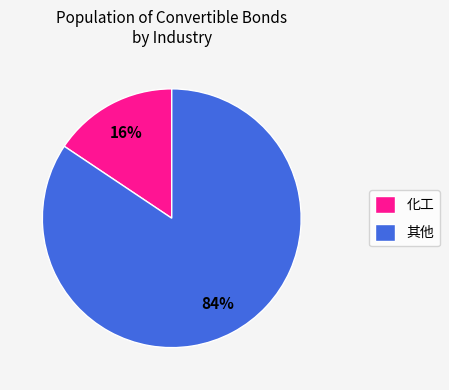

To the nearest percent, what portion does 化工 represent?

16%